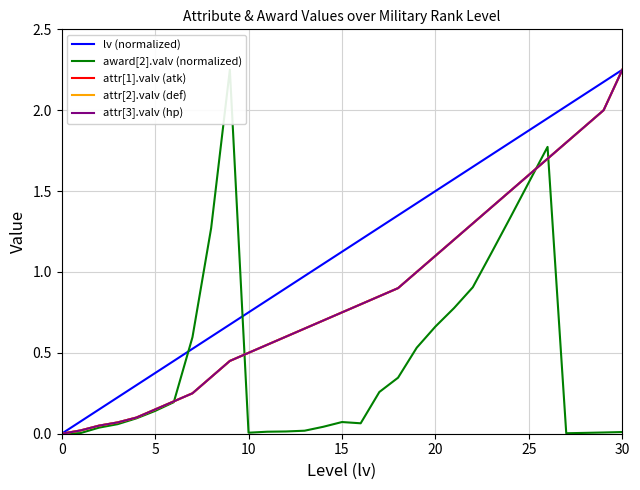

What are all the series names shown in the legend?

lv (normalized), award[2].valv (normalized), attr[1].valv (atk), attr[2].valv (def), attr[3].valv (hp)